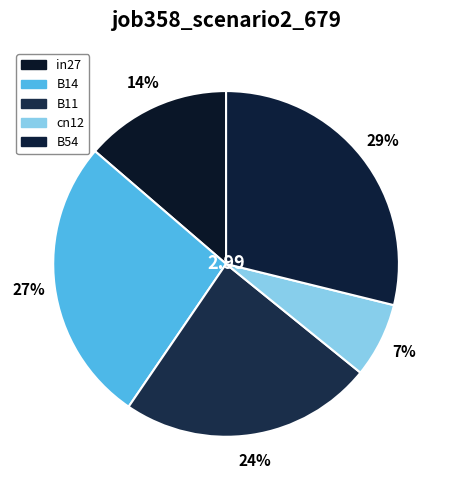

The B54 slice represents 29% of the pie. True or false?

True